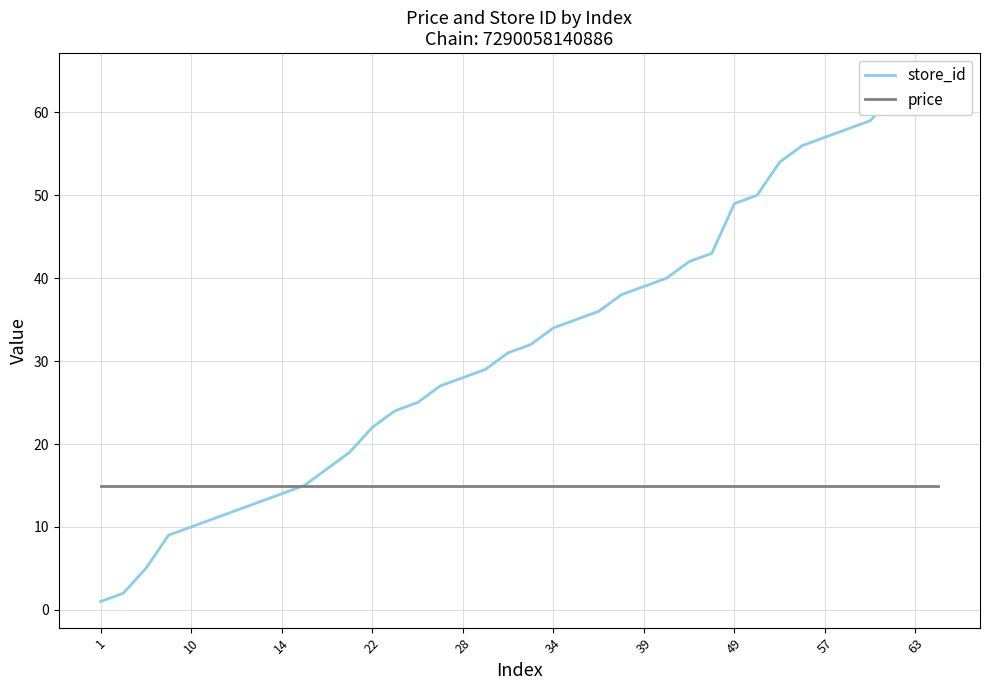

What is the approximate value of store_id at 1?

1.0